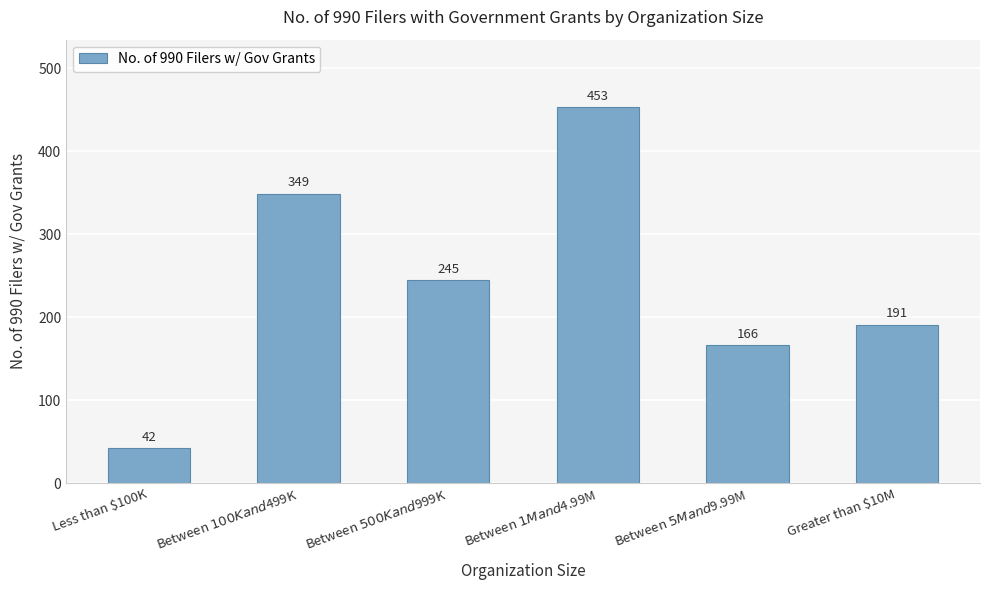

What is the sum of all values?

1446